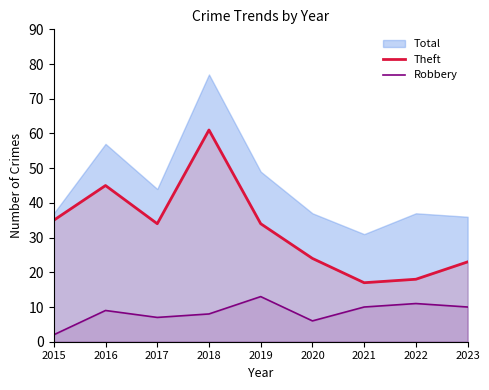

What is the value of the Robbery point at the 4th from the left?

8